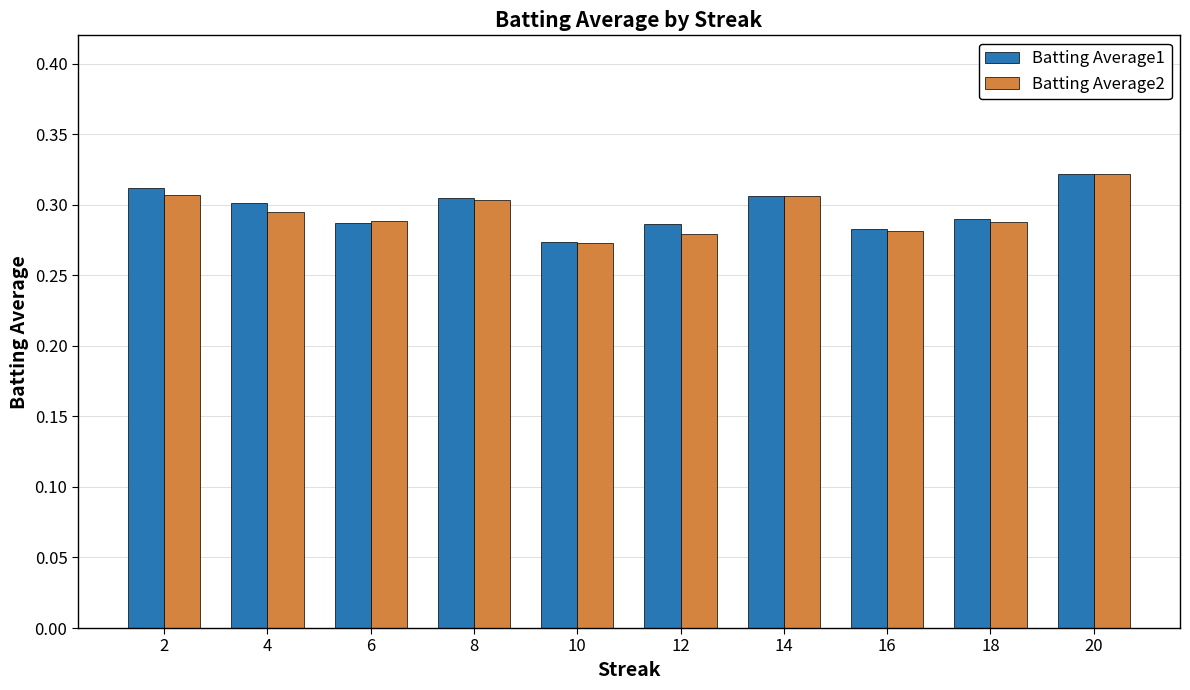

Which series changed the most between 12 and 14?

Batting Average2